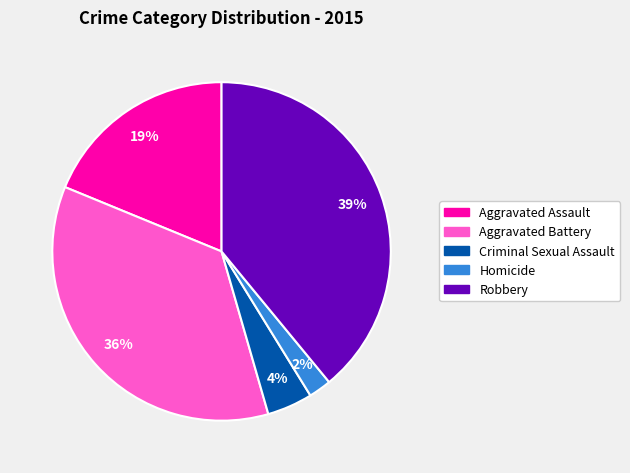

Do Criminal Sexual Assault and Robbery together represent more than half of the pie?

No